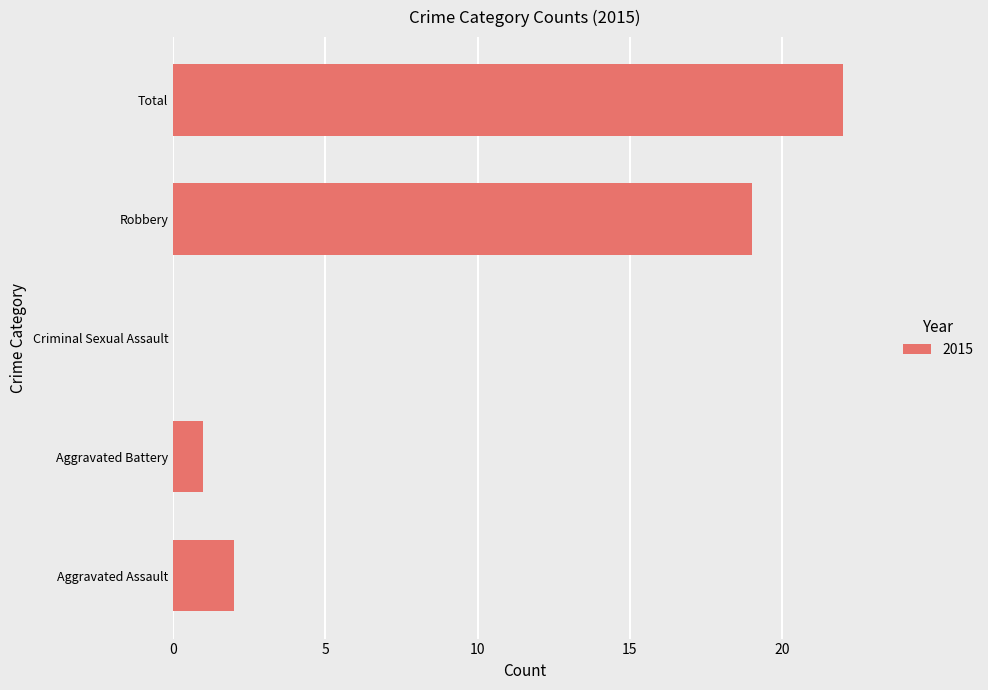

Where is the data nearest to the value 11?

Robbery